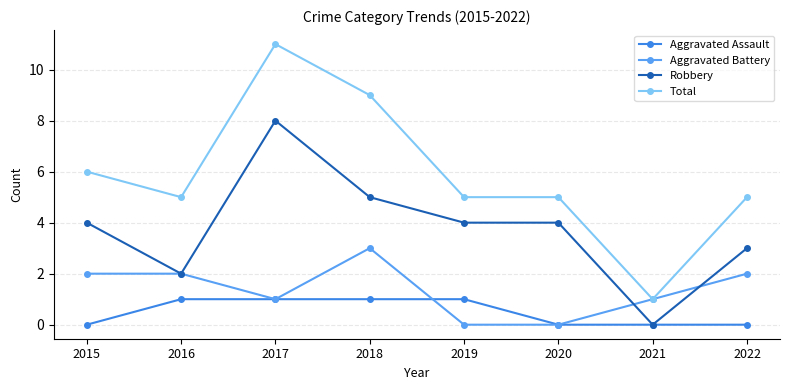

True or false: Total and Robbery cross at least once.

False